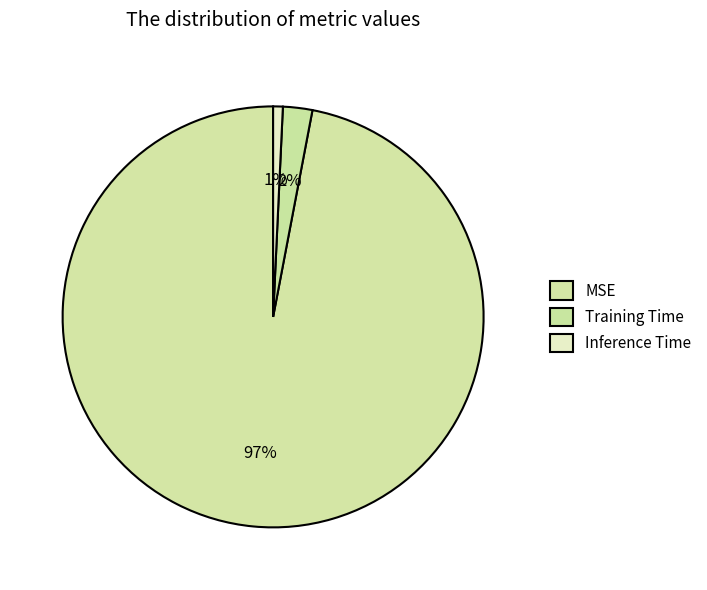

Rank the categories by value from highest to lowest.

MSE, Training Time, Inference Time